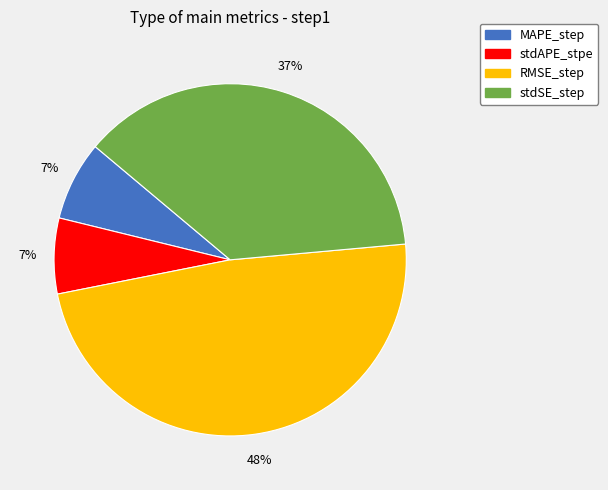

How many slices are in this pie chart?

4